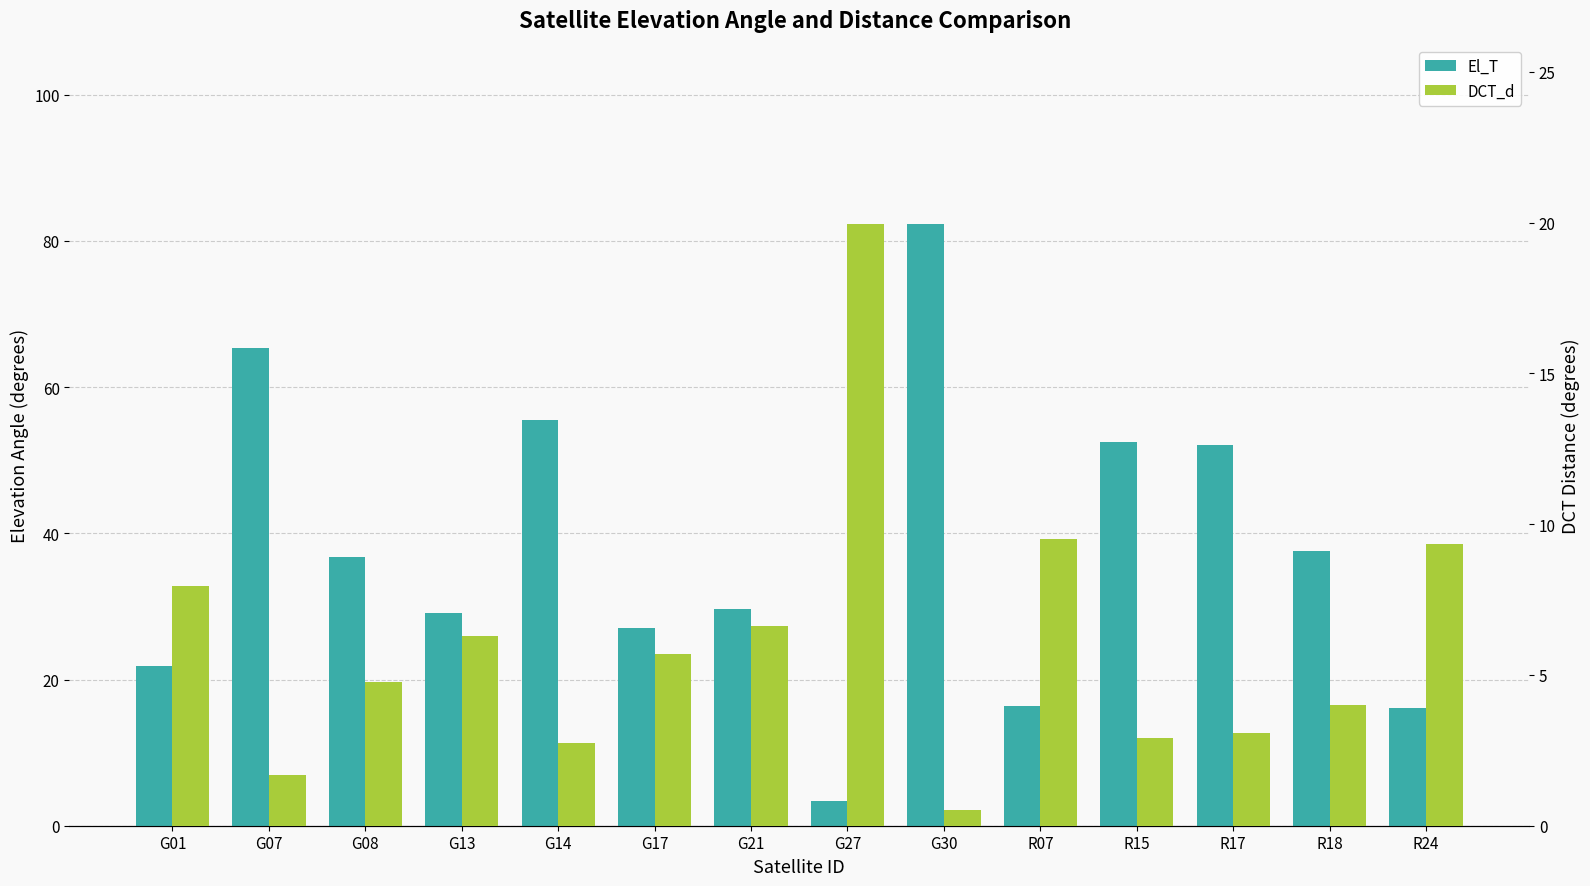

How many values in the DCT_d series are below 5?

7